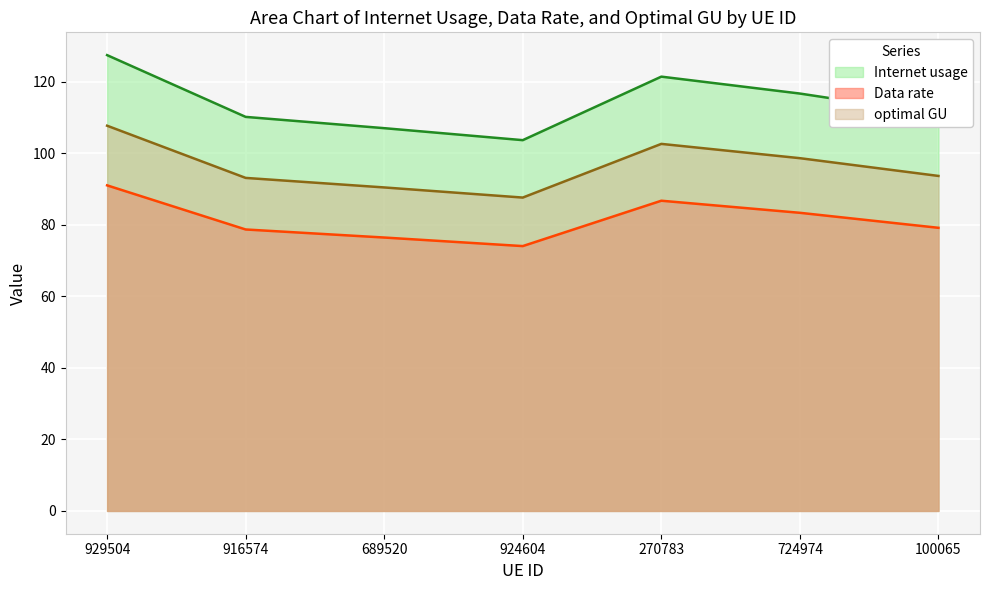

True or false: Internet usage and Data rate cross at least once.

False